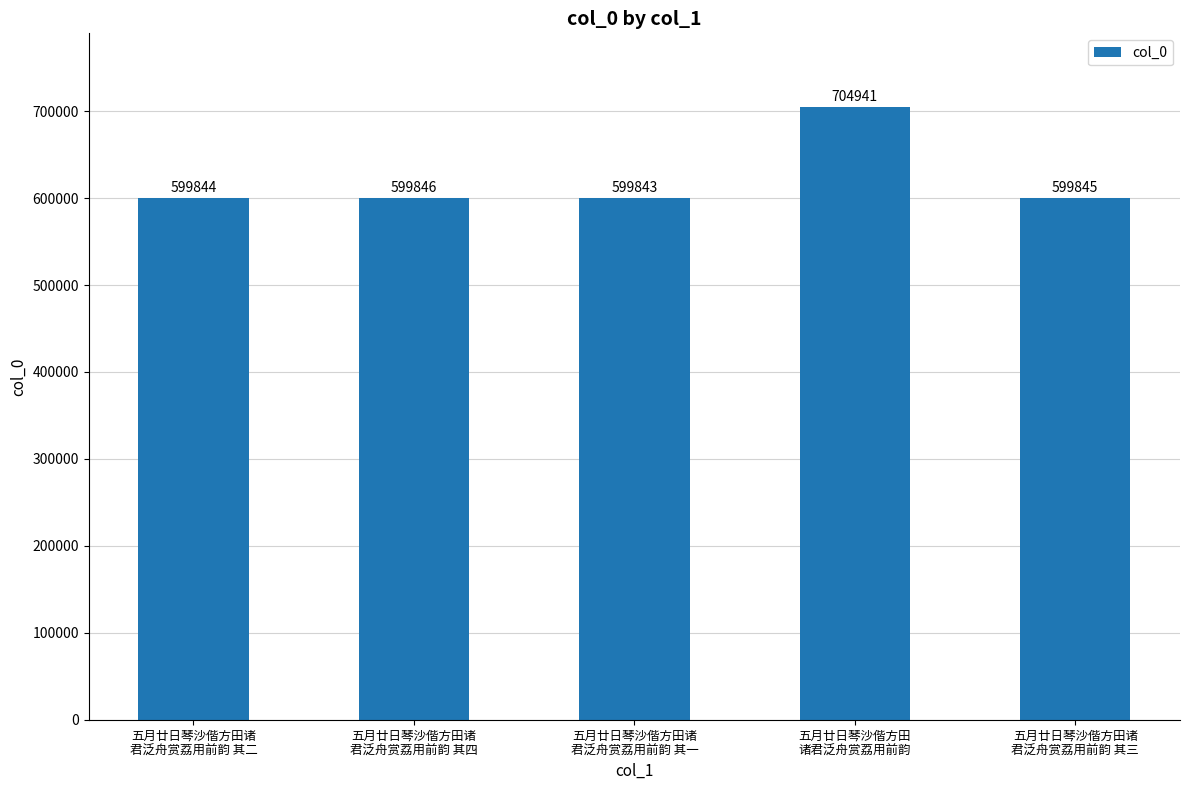

What is the approximate value at 五月廿日琴沙偕方田诸
君泛舟赏荔用前韵 其四?

599846